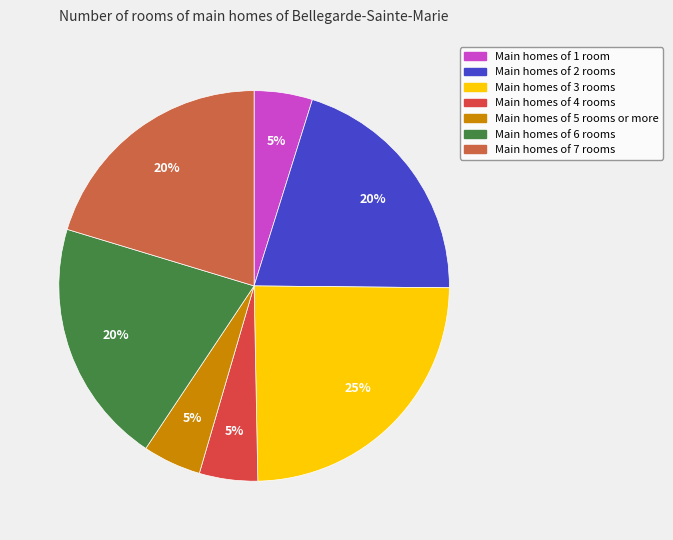

To the nearest percent, what is the average slice percentage?

14%